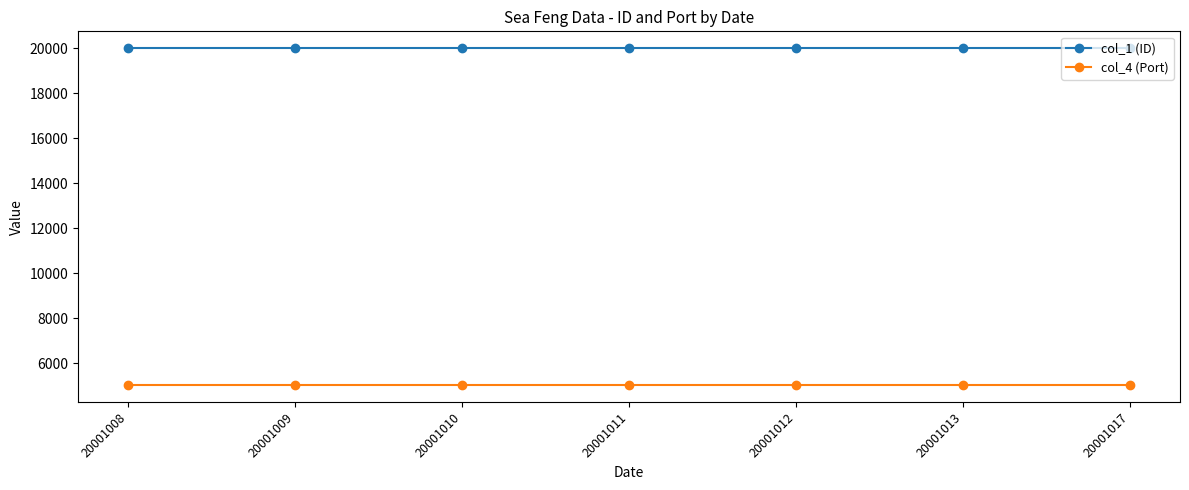

The col_4 (Port) series shows 5029 at 20001017. True or false?

True